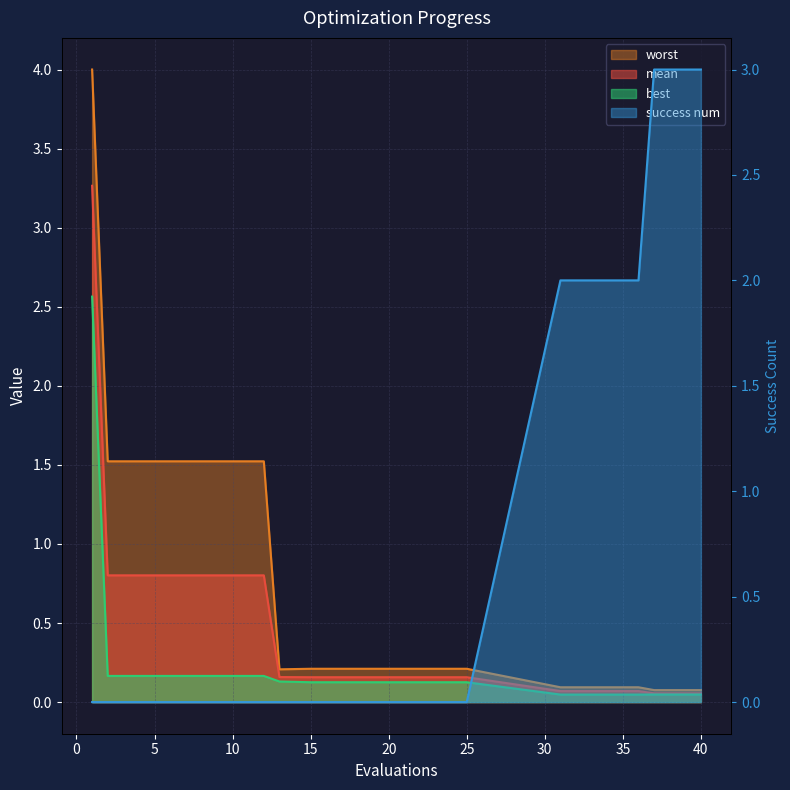

How many series are shown in this chart?

4